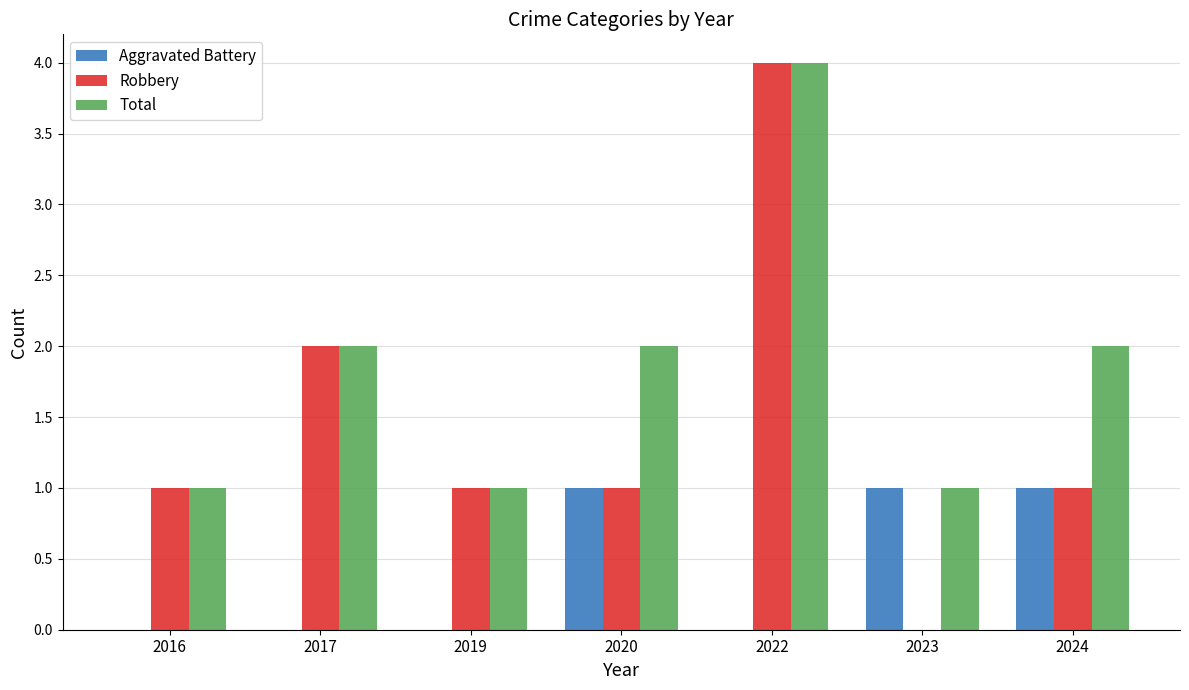

Are the bars horizontal?

No